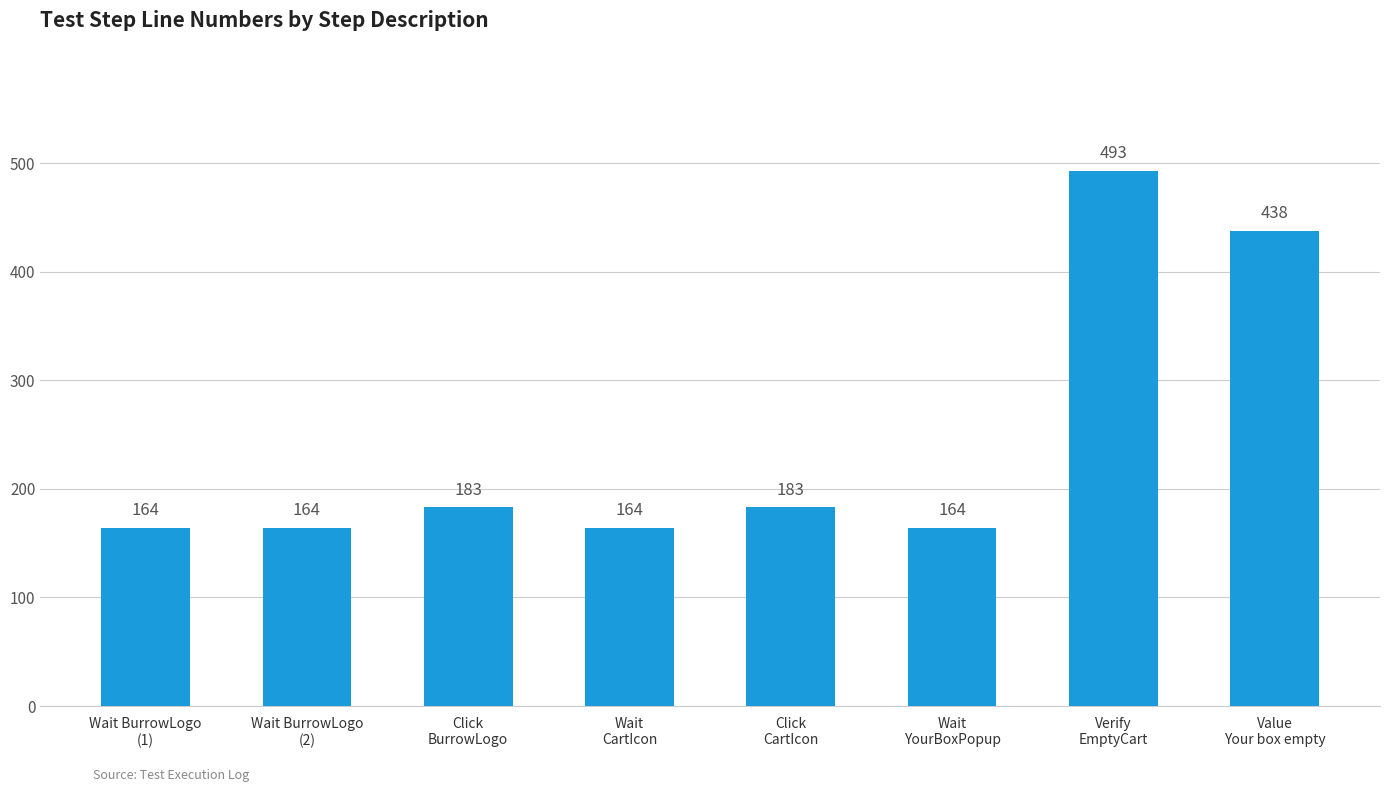

How many data points are less than 183?

4